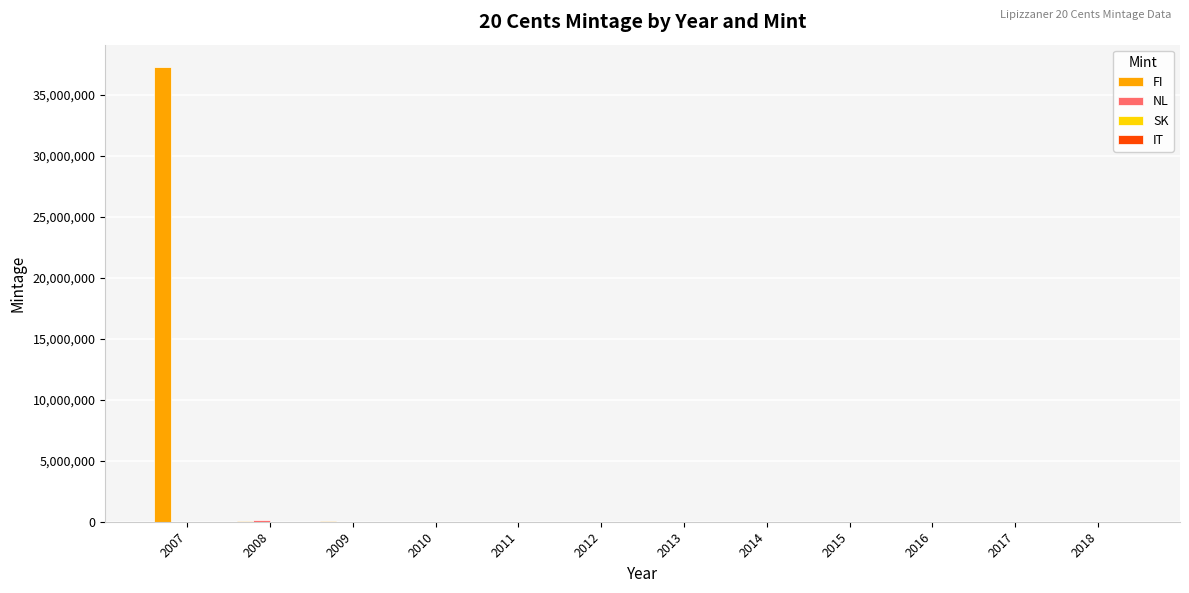

Which series has the largest range (max minus min)?

FI